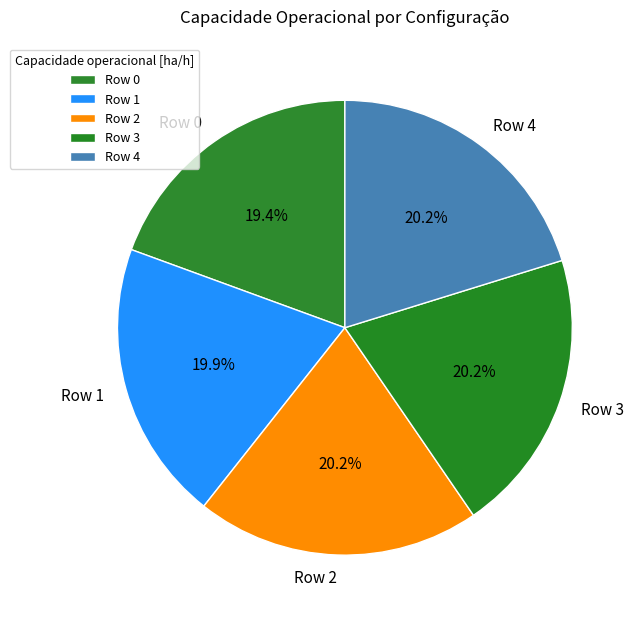

To the nearest percent, what is the combined percentage of Row 4 and Row 2?

40%